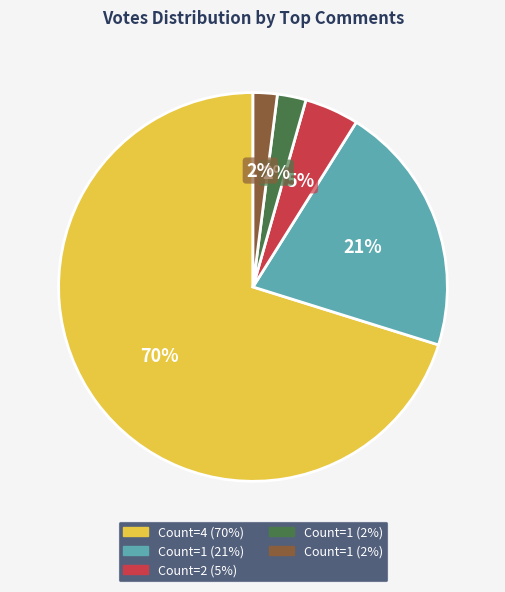

To the nearest percent, what is the difference between the largest and smallest slice percentages?

68%